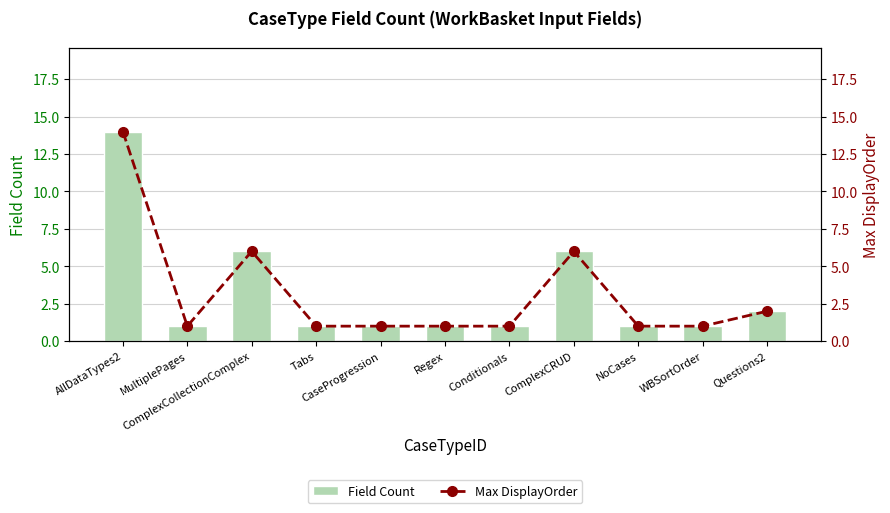

Reading left to right, what are all the values shown in this chart?

Field Count: AllDataTypes2=14	MultiplePages=1	ComplexCollectionComplex=6	Tabs=1	CaseProgression=1	Regex=1	Conditionals=1	ComplexCRUD=6	NoCases=1	WBSortOrder=1	Questions2=2
Max DisplayOrder: AllDataTypes2=14	MultiplePages=1	ComplexCollectionComplex=6	Tabs=1	CaseProgression=1	Regex=1	Conditionals=1	ComplexCRUD=6	NoCases=1	WBSortOrder=1	Questions2=2